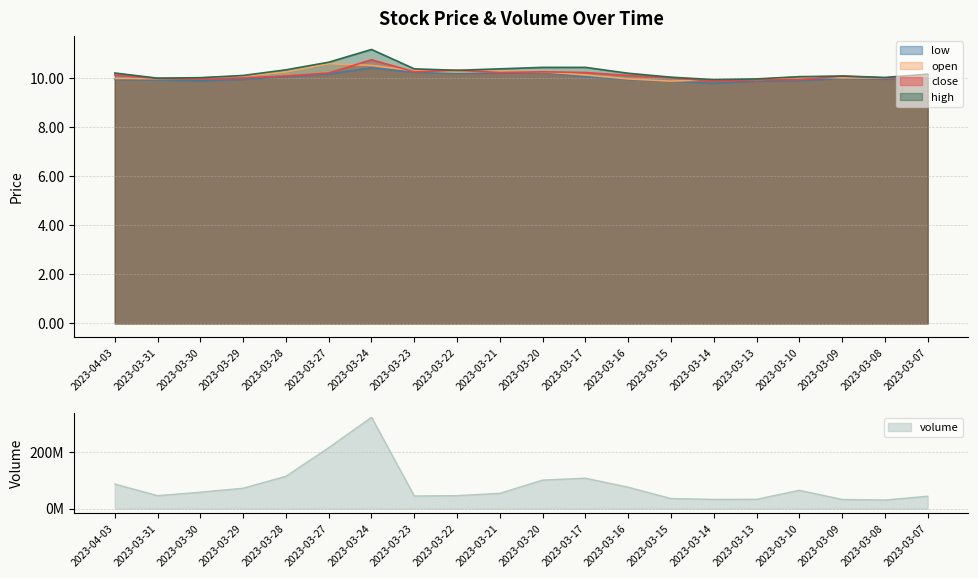

The value of high at 2023-03-09 is 10.1. True or false?

True